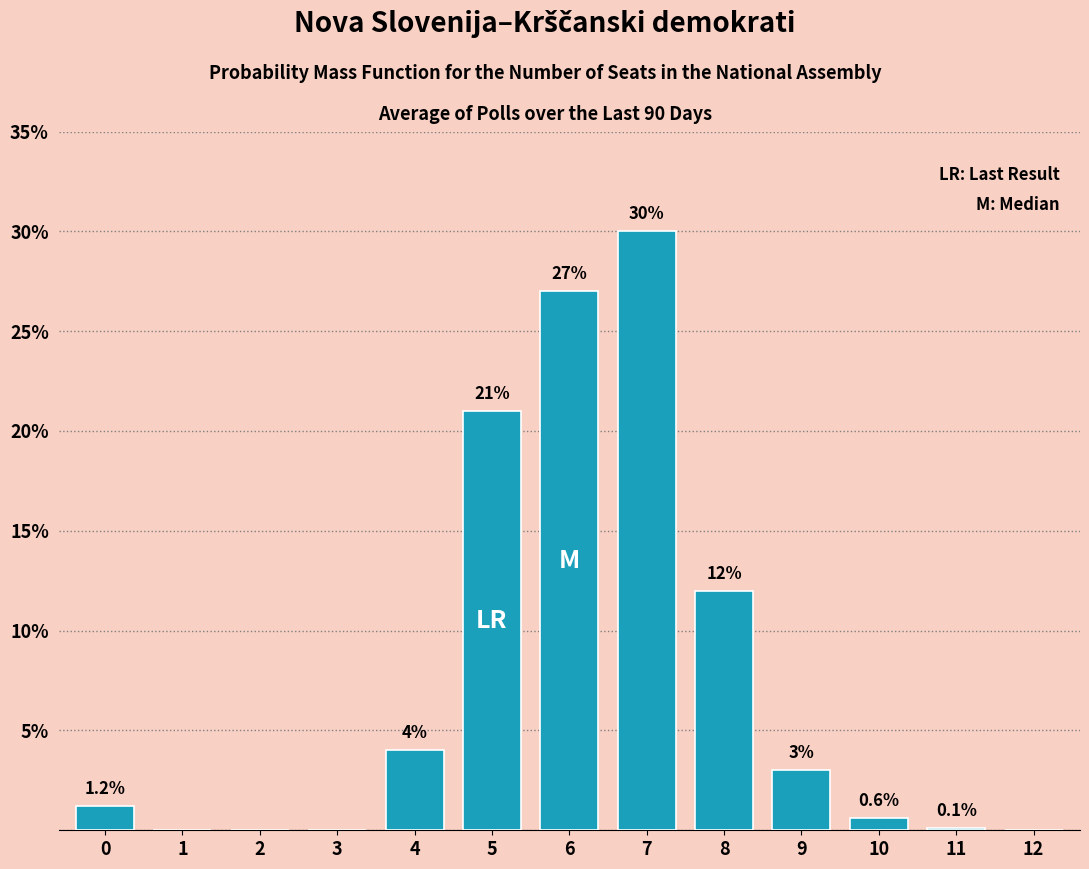

Reading left to right, extract all data points from this chart.

0=1.2	1=0.0	2=0.0	3=0.0	4=4.0	5=21.0	6=27.0	7=30.0	8=12.0	9=3.0	10=0.6	11=0.1	12=0.0